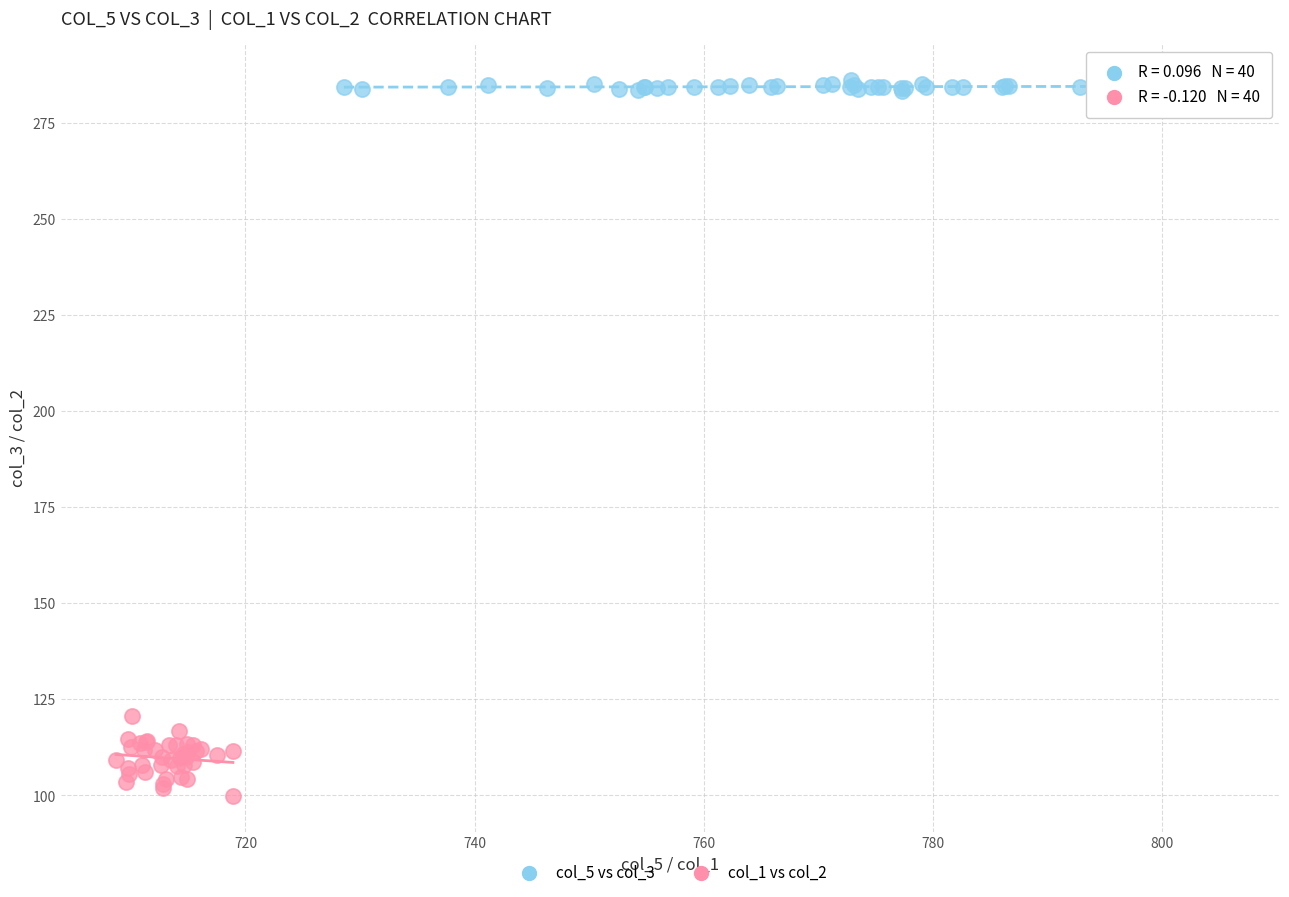

What are all the series names shown in the legend?

col_5 vs col_3, col_1 vs col_2